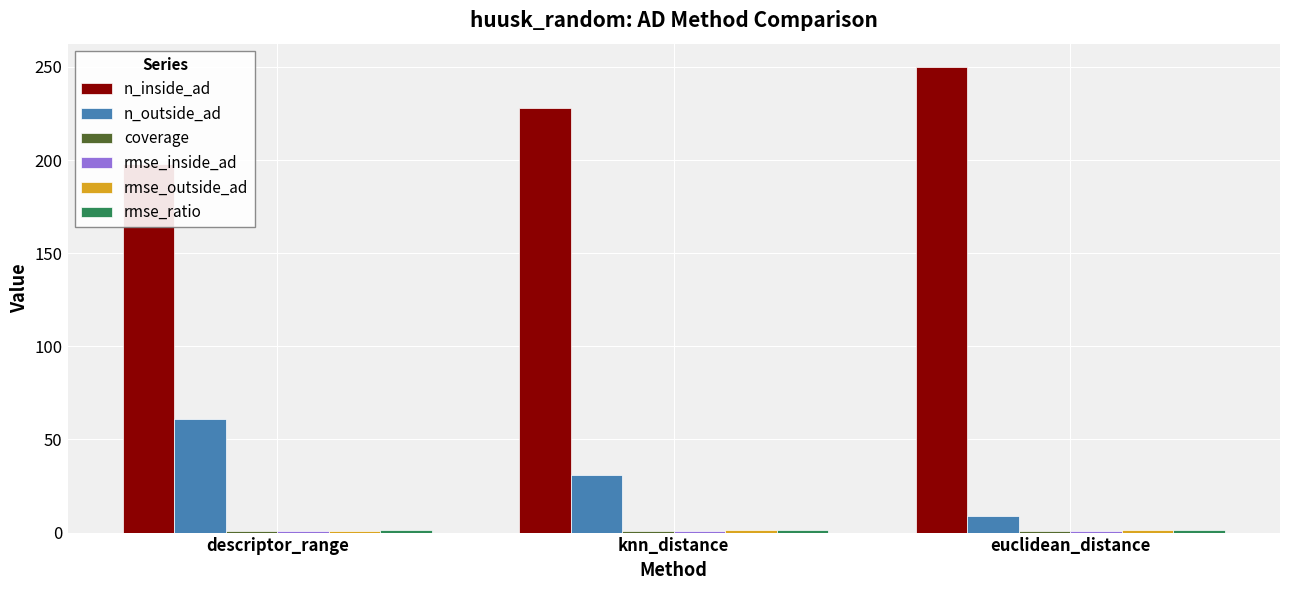

At which label does rmse_inside_ad reach its peak?

euclidean_distance